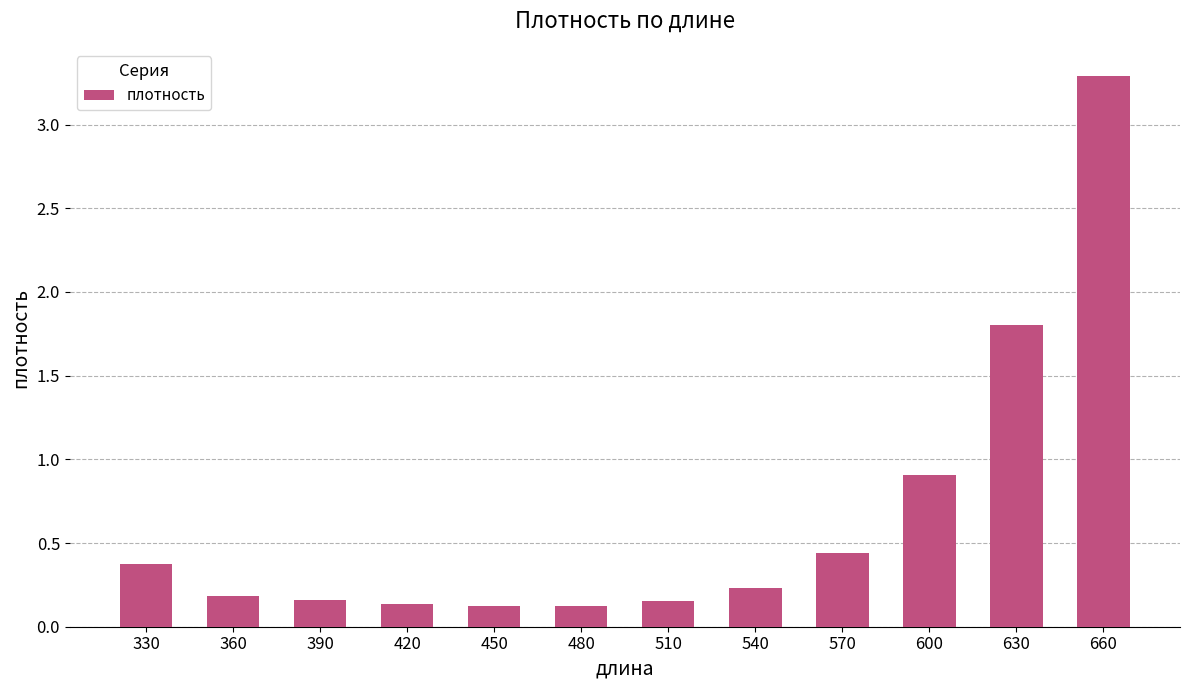

Which label corresponds to the largest value in the chart?

660